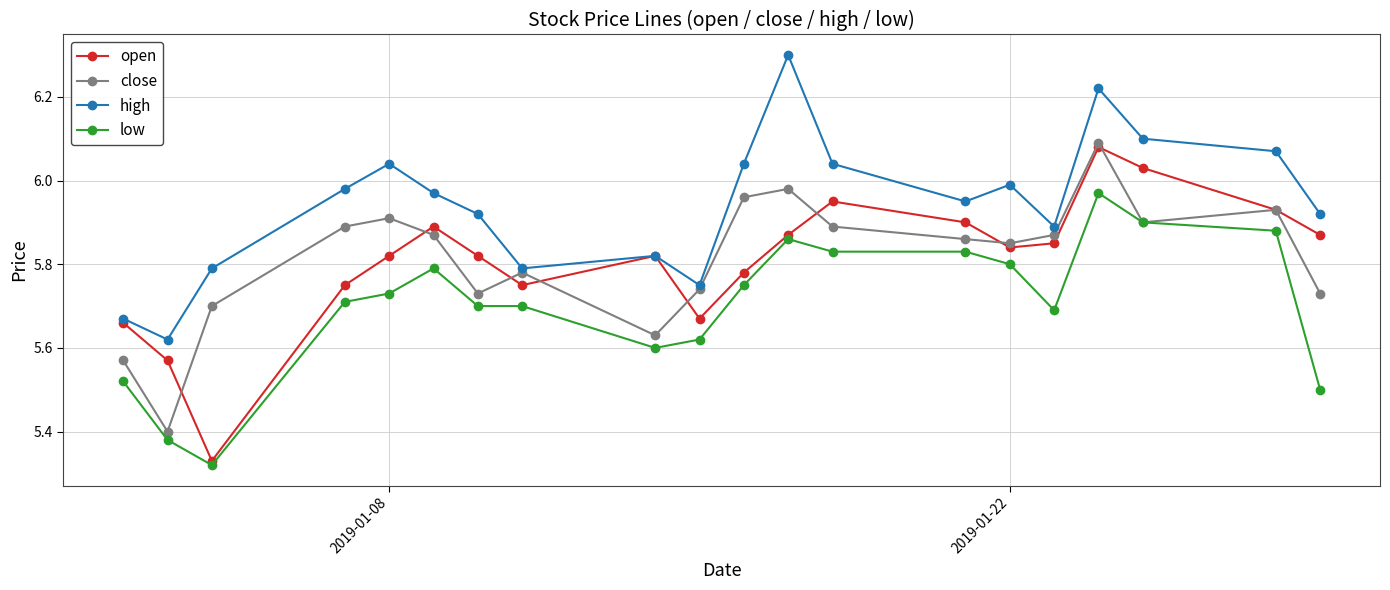

True or false: close has more than 2 interior local peaks.

True